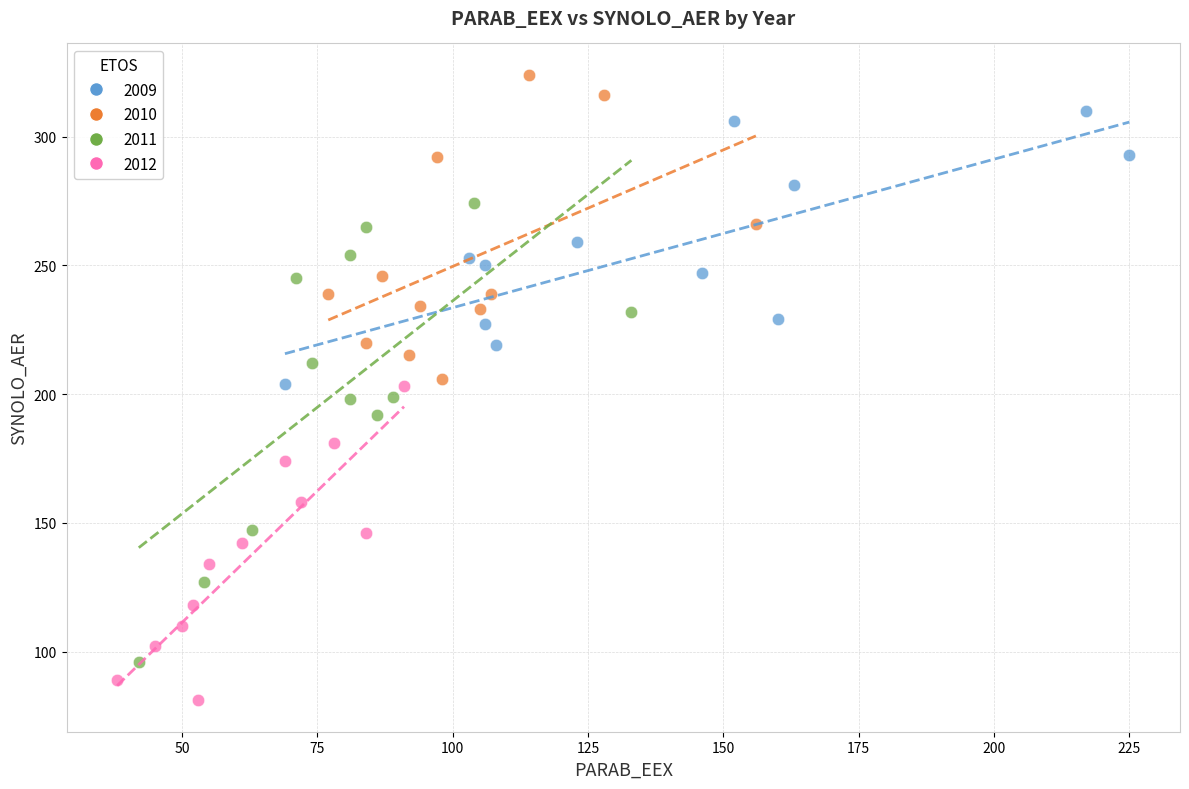

What are all the series names shown in the legend?

2009, 2010, 2011, 2012